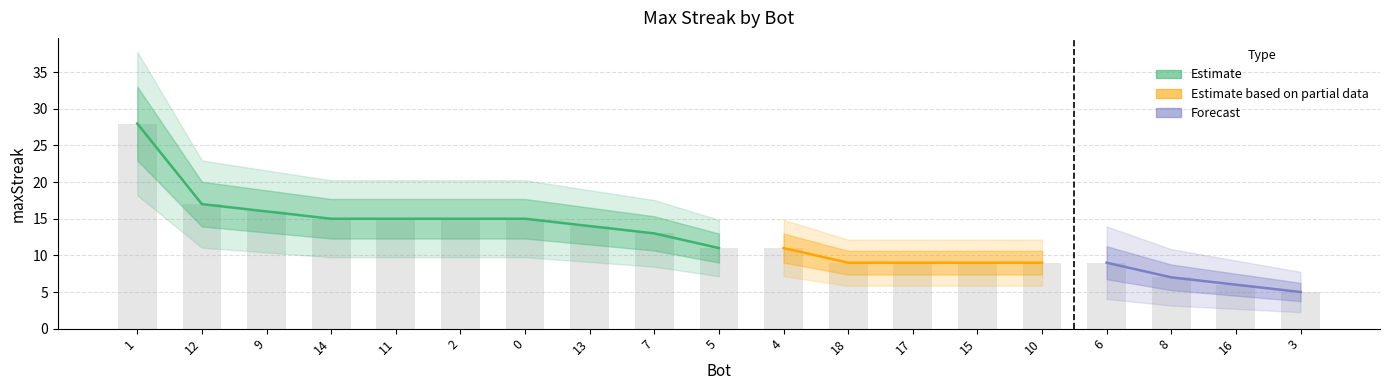

Reading left to right, transcribe all the data shown in this chart.

1=28	12=17	9=16	14=15	11=15	2=15	0=15	13=14	7=13	5=11	4=11	18=9	17=9	15=9	10=9	6=9	8=7	16=6	3=5